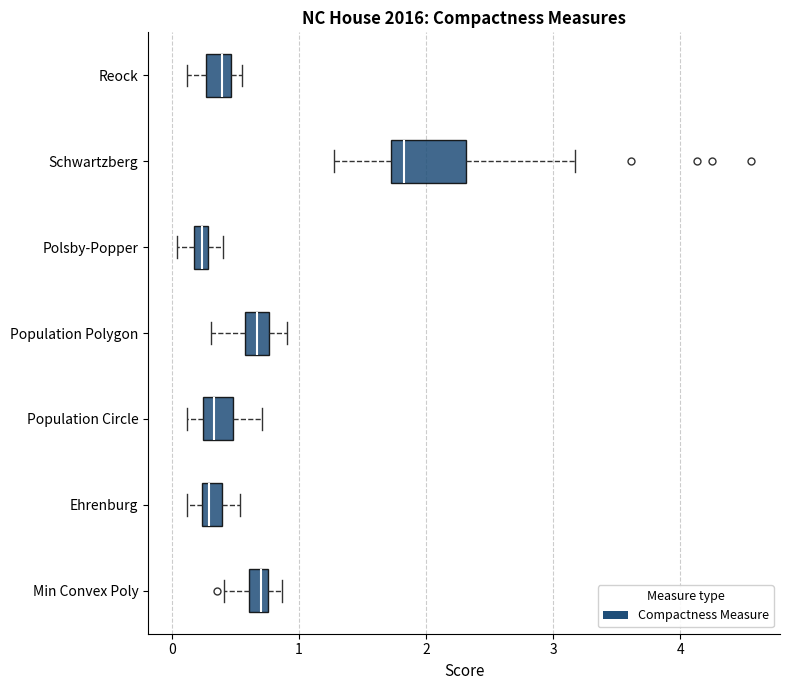

Comparing the boxes themselves (not the whiskers), which one is the widest?

Schwartzberg